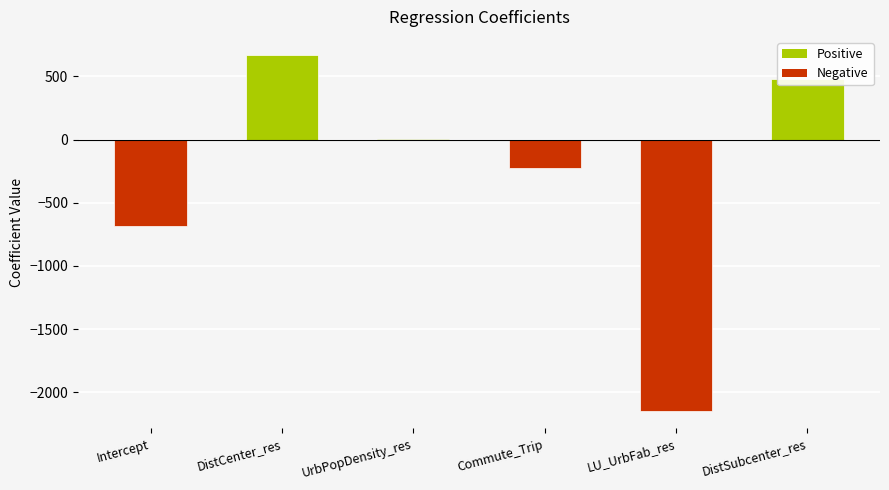

At which label is the value closest to -736?

Intercept